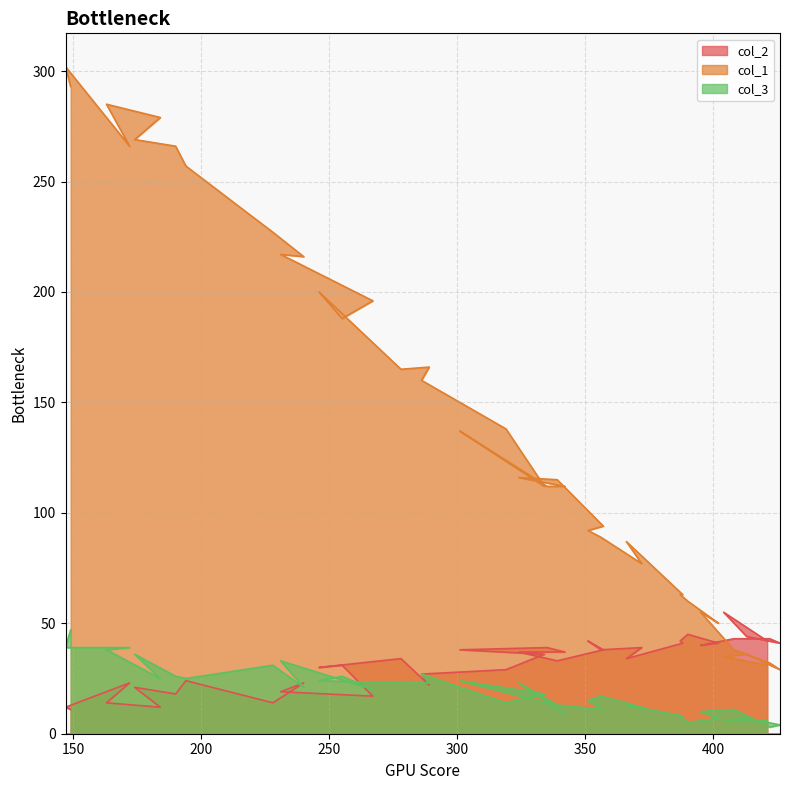

How many categories are shown in the chart?

40